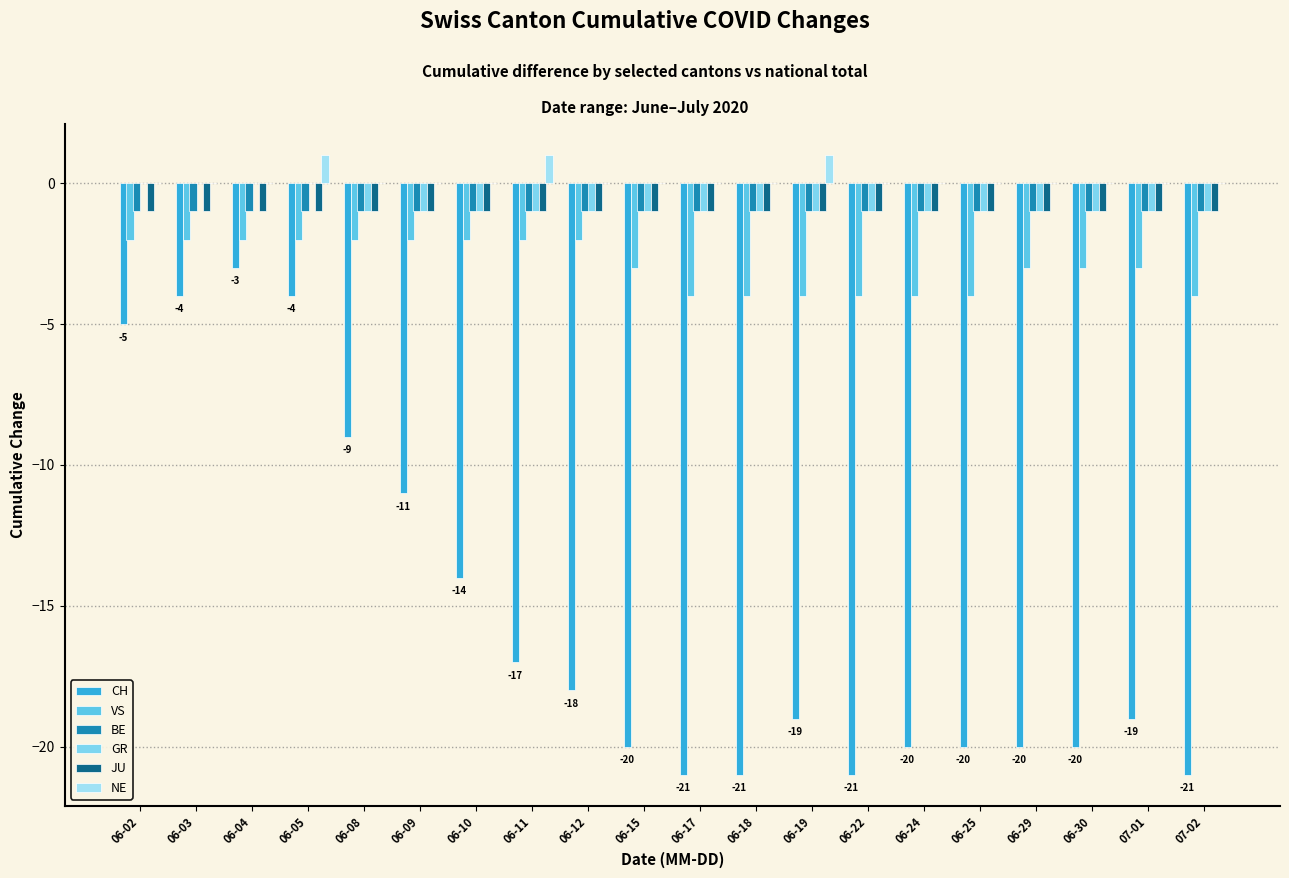

What are all the series names shown in the legend?

CH, VS, BE, GR, JU, NE